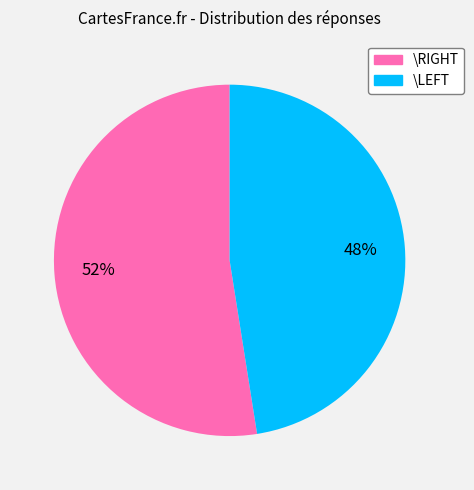

Rank the categories by value from lowest to highest.

\LEFT, \RIGHT